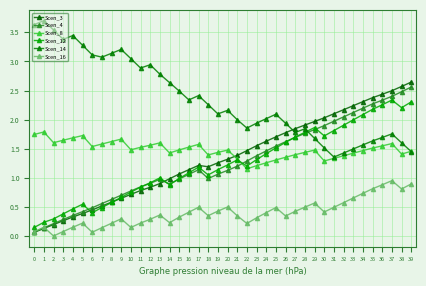

Reading right to left, extract all data points from this chart.

Scen_3: 39=2.6	38=2.6	37=2.5	36=2.4	35=2.4	34=2.3	33=2.2	32=2.2	31=2.1	30=2.0	29=2.0	28=1.9	27=1.8	26=1.8	25=1.7	24=1.6	23=1.6	22=1.5	21=1.4	20=1.3	19=1.3	18=1.2	17=1.2	16=1.1	15=1.1	14=1.0	13=0.9	12=0.8	11=0.8	10=0.7	9=0.7	8=0.6	7=0.5	6=0.5	5=0.4	4=0.3	3=0.3	2=0.2	1=0.1	0=0.1
Scen_4: 39=2.6	38=2.5	37=2.4	36=2.3	35=2.3	34=2.2	33=2.1	32=2.0	31=2.0	30=1.9	29=1.8	28=1.8	27=1.7	26=1.6	25=1.5	24=1.5	23=1.4	22=1.3	21=1.2	20=1.1	19=1.1	18=1.0	17=1.1	16=1.1	15=1.0	14=0.9	13=1.0	12=0.9	11=0.8	10=0.8	9=0.7	8=0.6	7=0.6	6=0.5	5=0.4	4=0.4	3=0.3	2=0.2	1=0.1	0=0.1
Scen_8: 39=1.5	38=1.4	37=1.6	36=1.6	35=1.5	34=1.5	33=1.4	32=1.4	31=1.3	30=1.3	29=1.5	28=1.4	27=1.4	26=1.4	25=1.3	24=1.3	23=1.2	22=1.2	21=1.3	20=1.5	19=1.4	18=1.4	17=1.6	16=1.5	15=1.5	14=1.4	13=1.6	12=1.6	11=1.5	10=1.5	9=1.7	8=1.6	7=1.6	6=1.5	5=1.7	4=1.7	3=1.6	2=1.6	1=1.8	0=1.7
Scen_12: 39=2.3	38=2.2	37=2.3	36=2.3	35=2.2	34=2.1	33=2.0	32=1.9	31=1.8	30=1.7	29=1.9	28=1.8	27=1.7	26=1.6	25=1.5	24=1.4	23=1.3	22=1.2	21=1.3	20=1.2	19=1.1	18=1.1	17=1.2	16=1.1	15=1.0	14=0.9	13=1.0	12=0.9	11=0.8	10=0.8	9=0.7	8=0.6	7=0.5	6=0.4	5=0.5	4=0.5	3=0.4	2=0.3	1=0.2	0=0.2
Scen_14: 39=1.5	38=1.6	37=1.8	36=1.7	35=1.6	34=1.6	33=1.5	32=1.4	31=1.4	30=1.5	29=1.7	28=1.8	27=1.8	26=1.9	25=2.1	24=2.0	23=1.9	22=1.9	21=2.0	20=2.2	19=2.1	18=2.3	17=2.4	16=2.3	15=2.5	14=2.6	13=2.8	12=2.9	11=2.9	10=3.0	9=3.2	8=3.1	7=3.1	6=3.1	5=3.3	4=3.4	3=3.4	2=3.5	1=3.7	0=3.6
Scen_16: 39=0.9	38=0.8	37=1.0	36=0.9	35=0.8	34=0.7	33=0.7	32=0.6	31=0.5	30=0.4	29=0.6	28=0.5	27=0.4	26=0.3	25=0.5	24=0.4	23=0.3	22=0.2	21=0.4	20=0.5	19=0.4	18=0.4	17=0.5	16=0.4	15=0.3	14=0.2	13=0.4	12=0.3	11=0.2	10=0.2	9=0.3	8=0.2	7=0.1	6=0.1	5=0.2	4=0.2	3=0.1	2=0.0	1=0.2	0=0.1